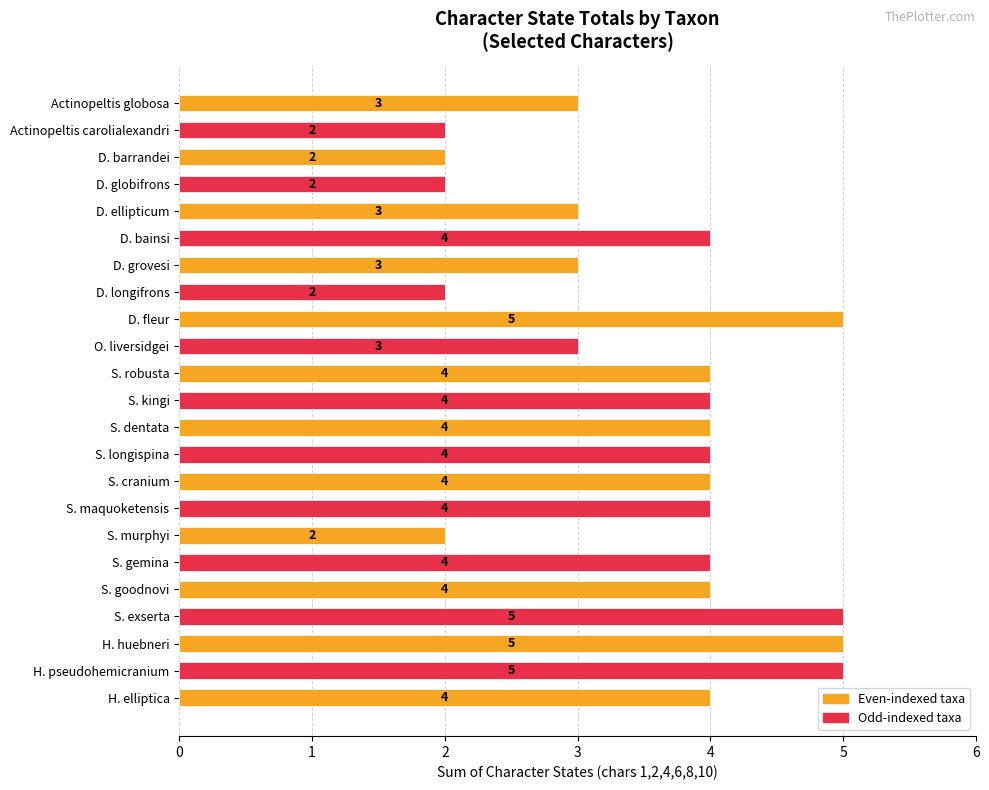

What is the ratio of the value at S. dentata to the value at S. gemina?

1.0